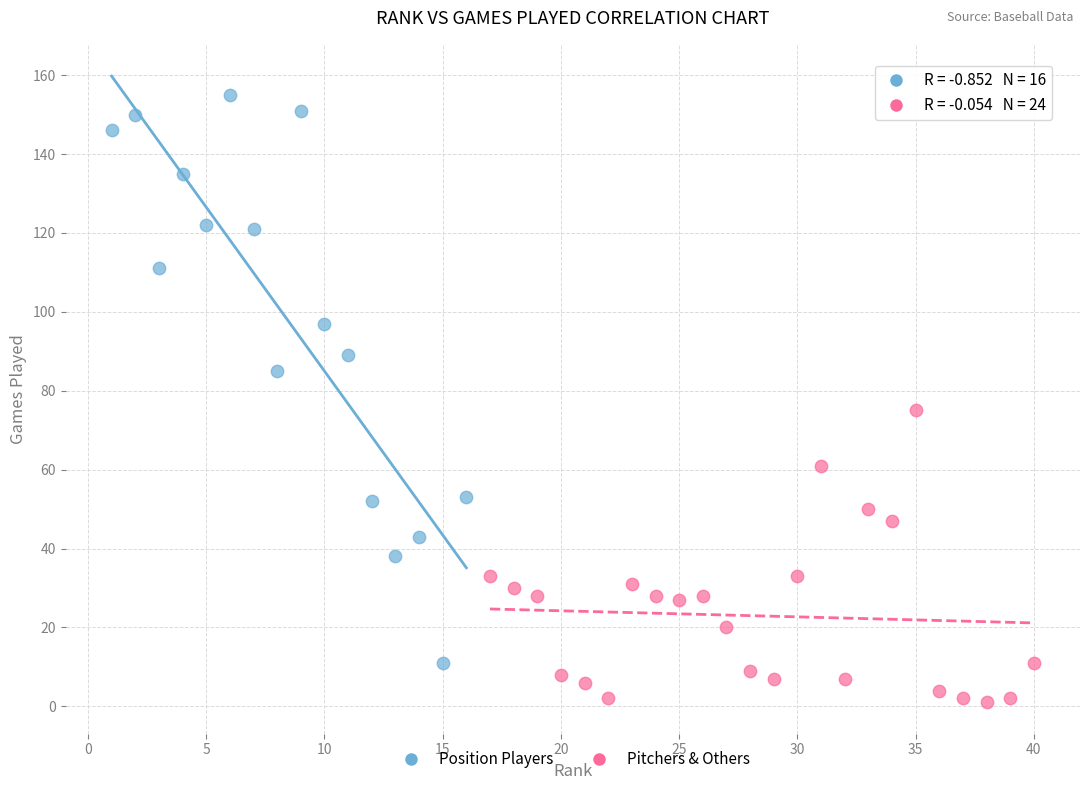

Which series reaches the maximum Y coordinate?

Position Players